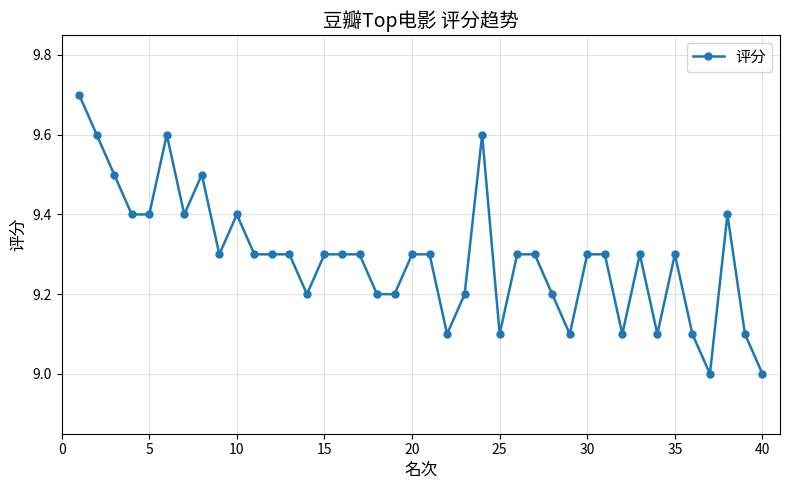

What is the value of the 40th point from the left?

9.0